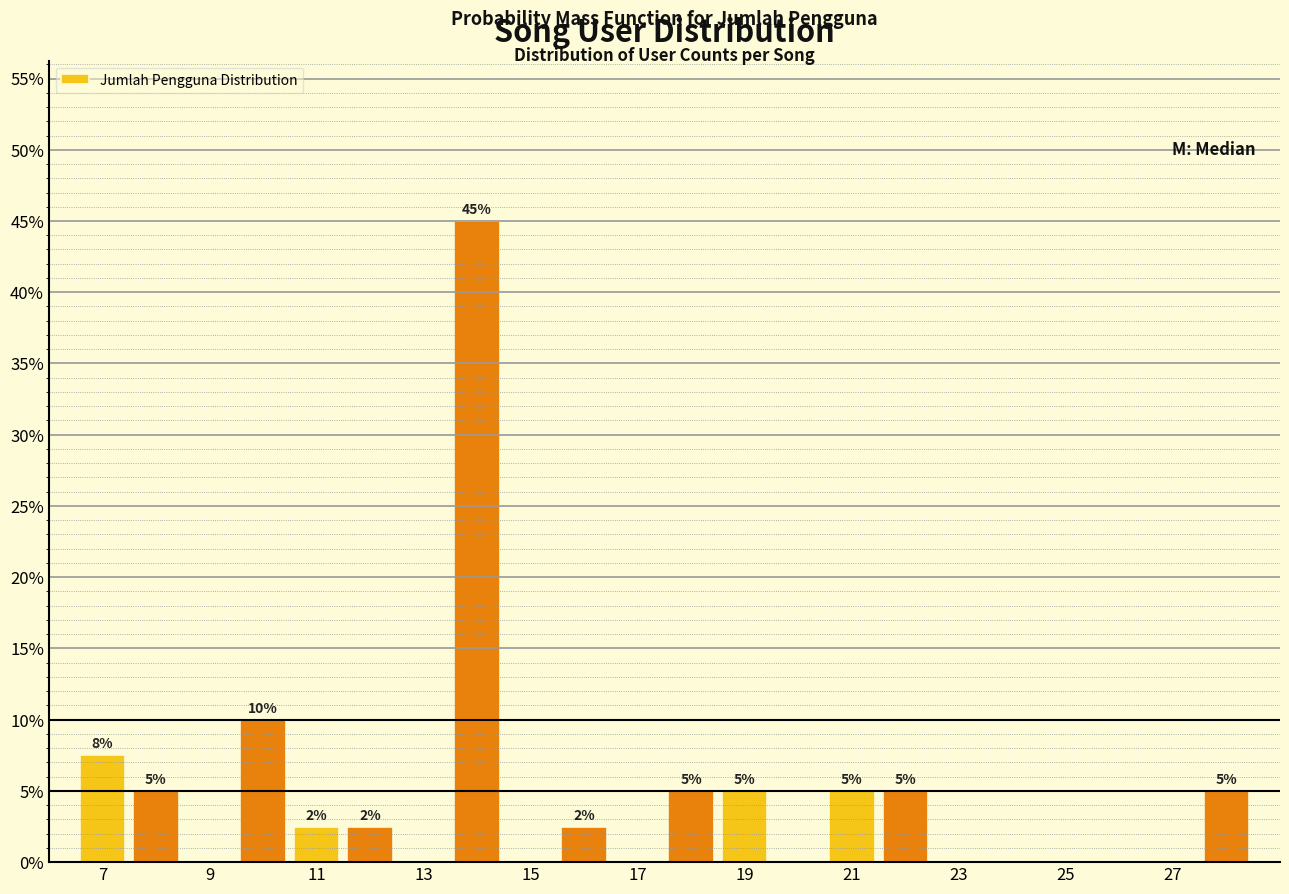

Which range on the x-axis has the tallest bar?

13.5 to 14.5